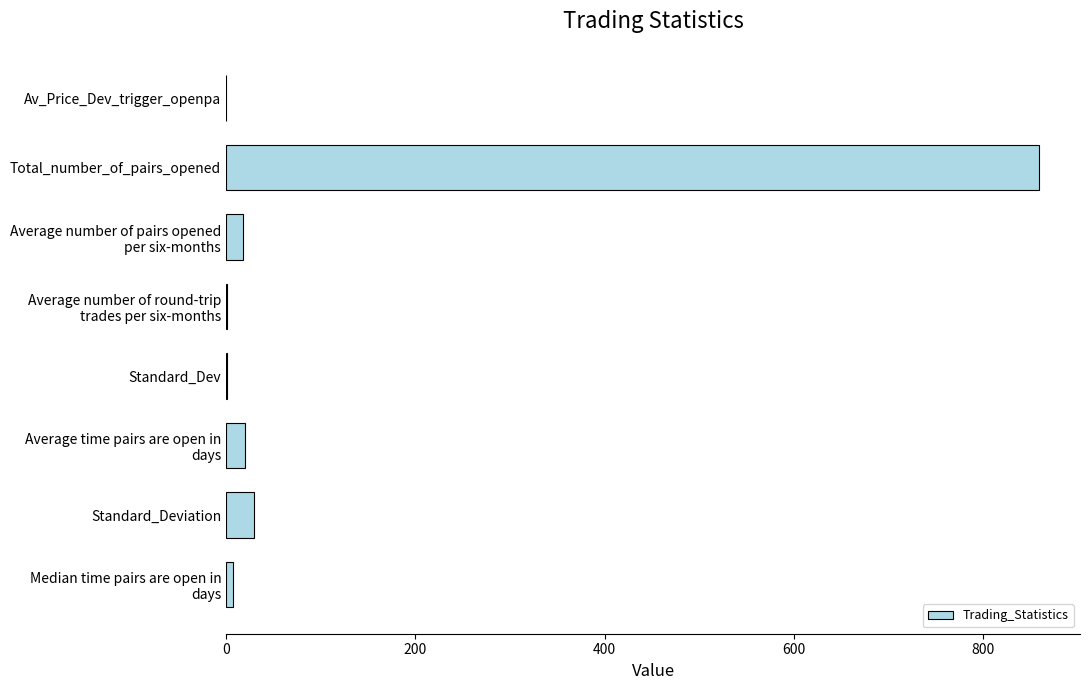

At which label is the value closest to 429?

Standard_Deviation